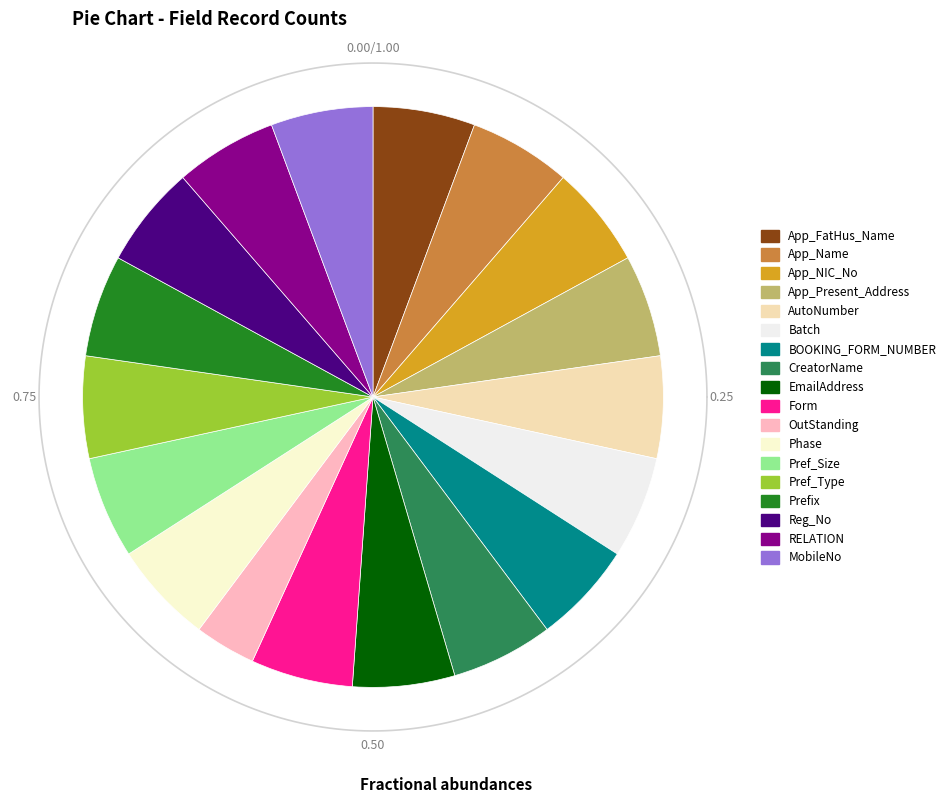

What percentage do App_Present_Address and CreatorName together represent?

11.4%